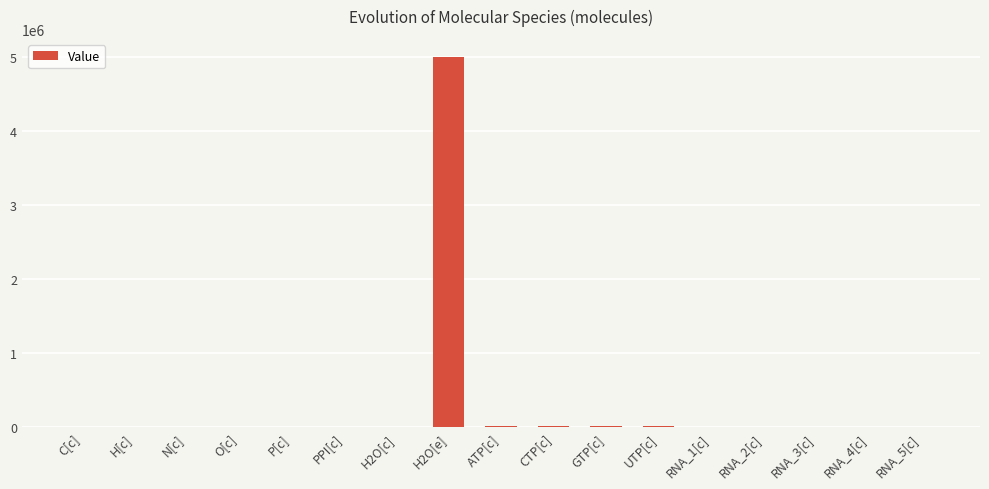

What is the sum of all values?

5092100